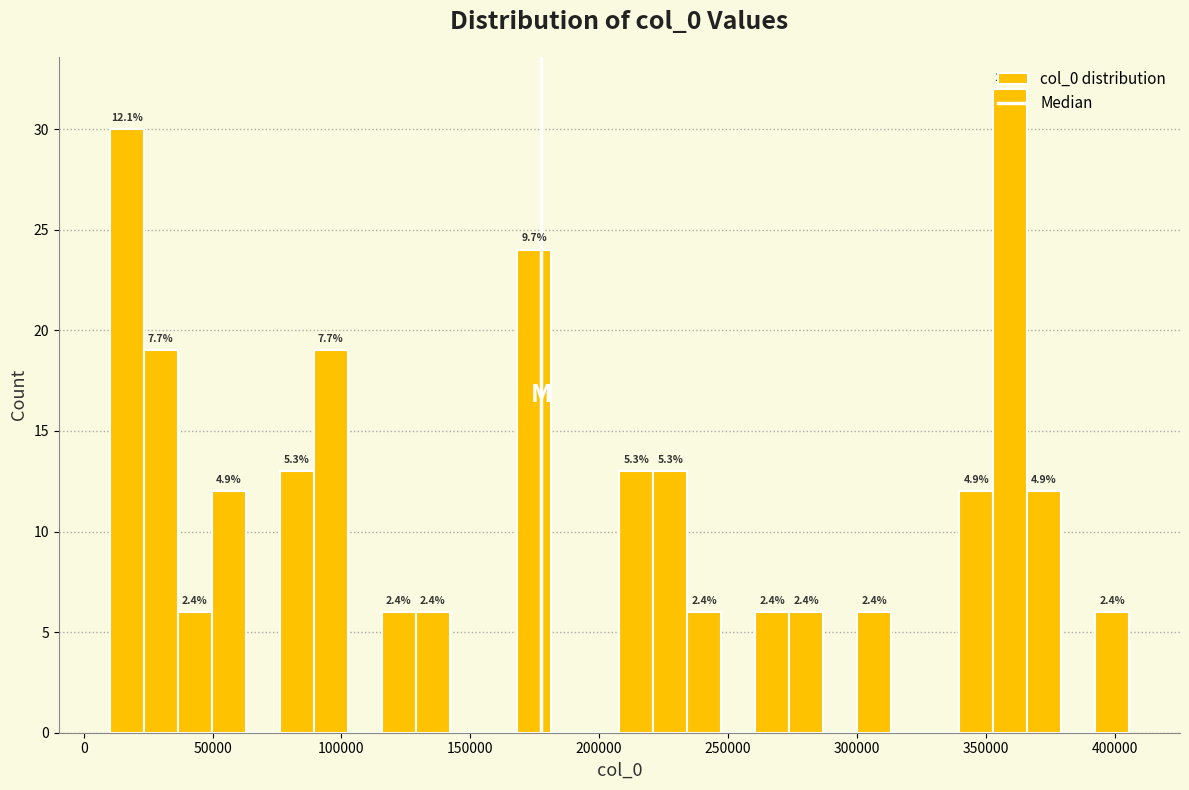

Read against the x-axis, roughly where is the centre of the tallest bar?

360000